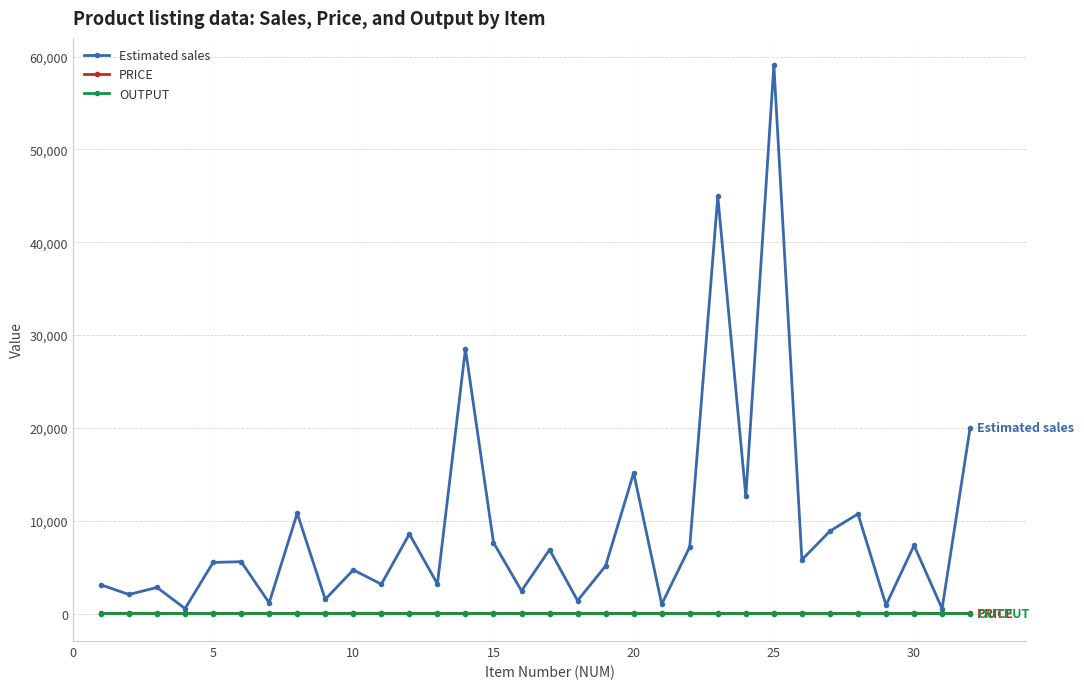

What is the greatest value displayed?

59058.0